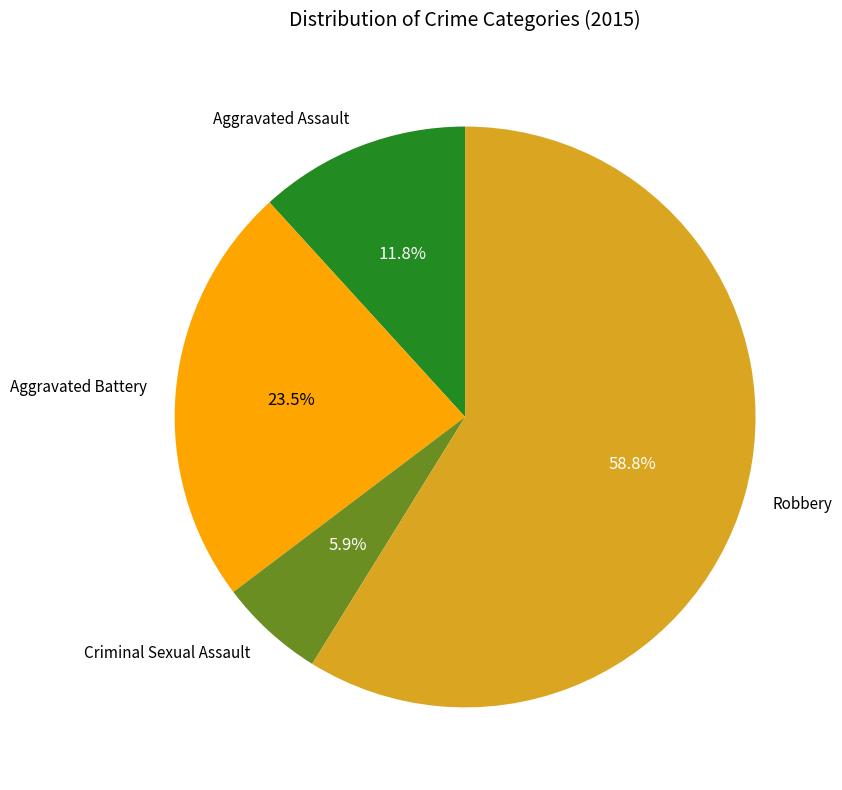

What is the ratio of the value at Criminal Sexual Assault to the value at Aggravated Assault?

0.5